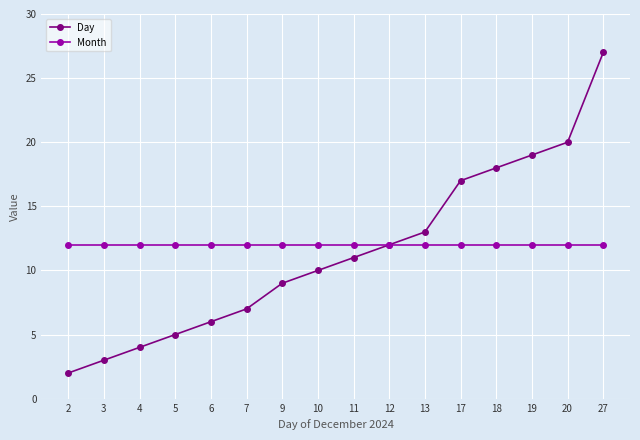

What is the difference between the second highest and second lowest values in the Day series?

17